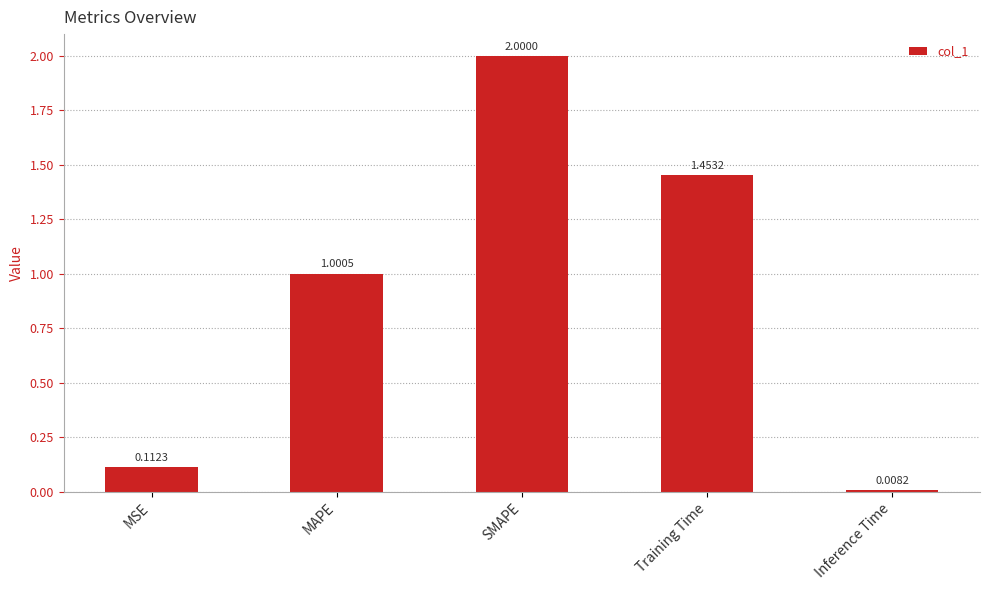

What is the label of the 2nd bar from the left?

MAPE